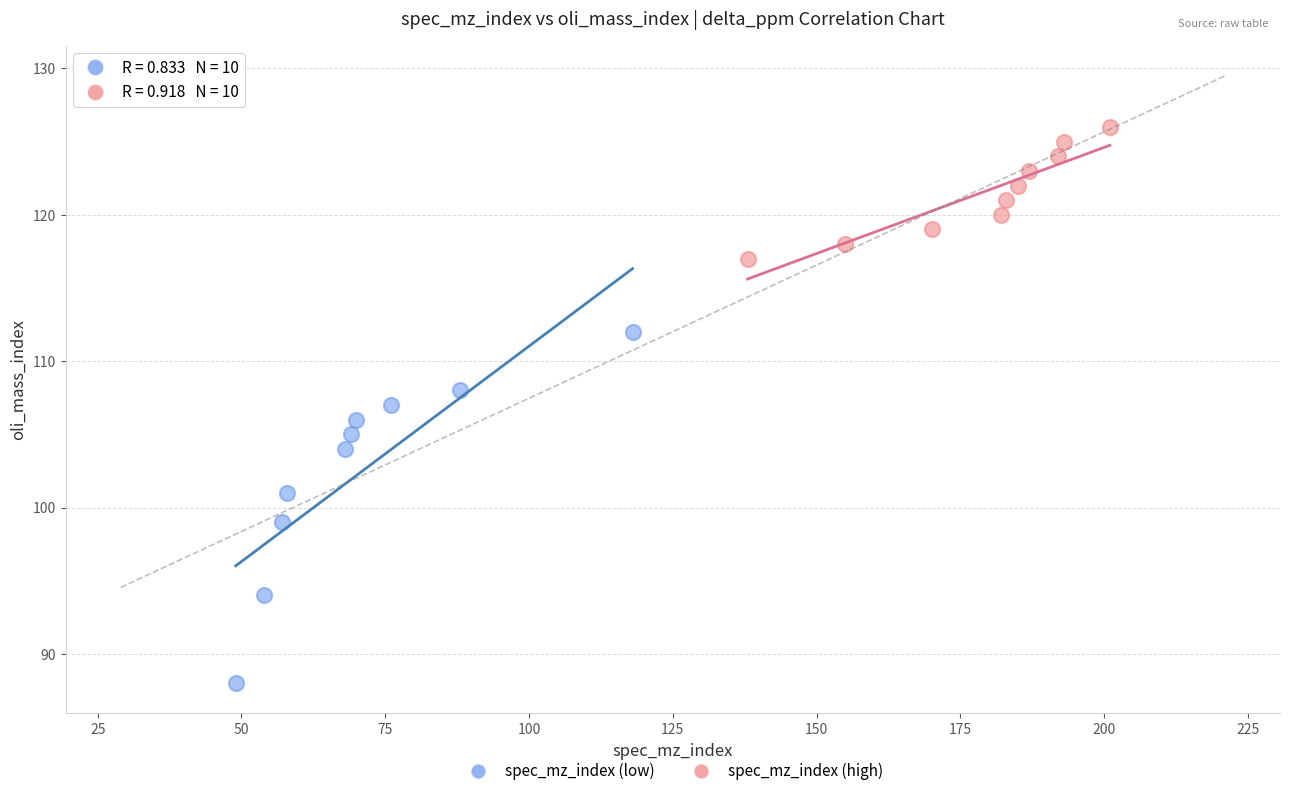

Which series has the largest Y range (max minus min)?

spec_mz_index (low)